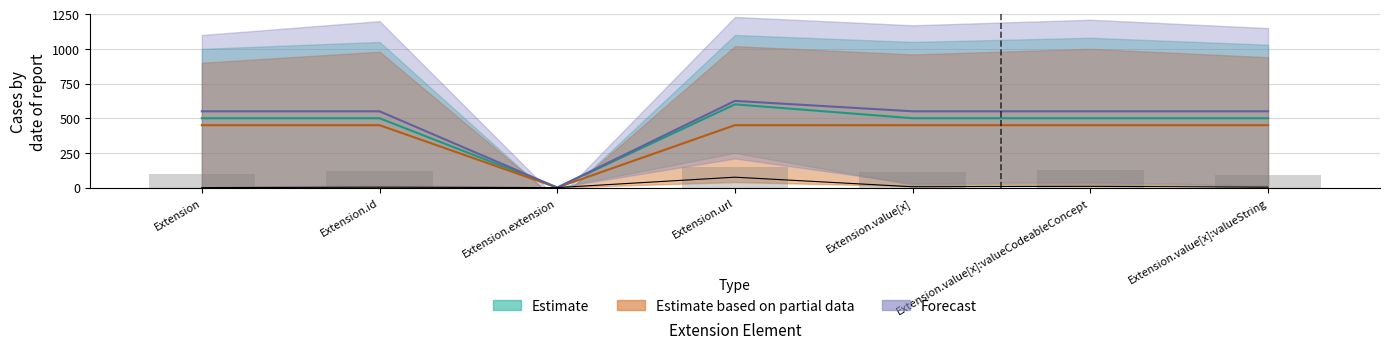

Which series changed the most between Extension and Extension.value[x]?

Estimate_lower